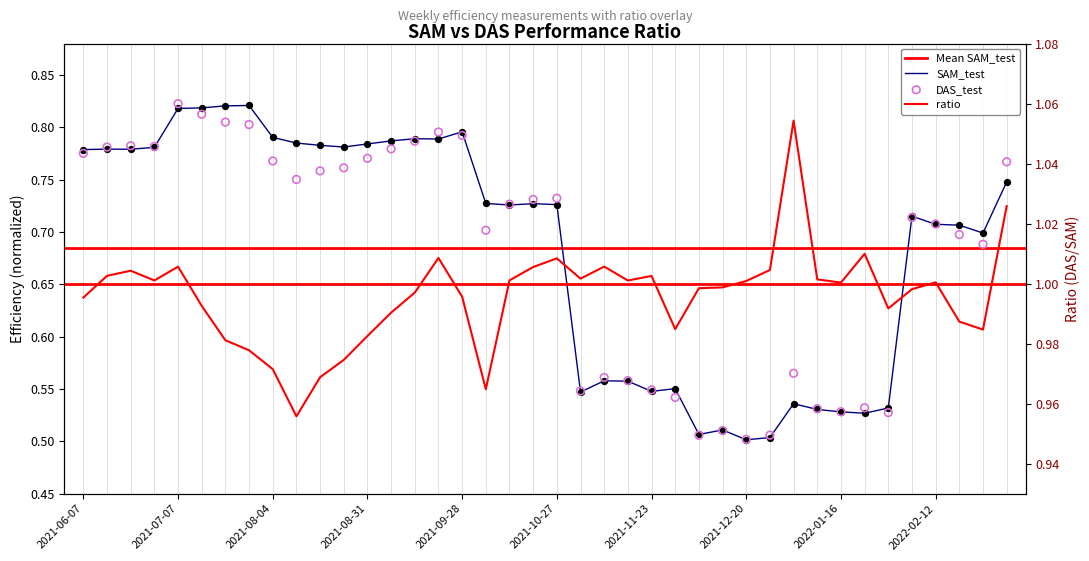

Which series reaches the maximum Y coordinate?

ratio